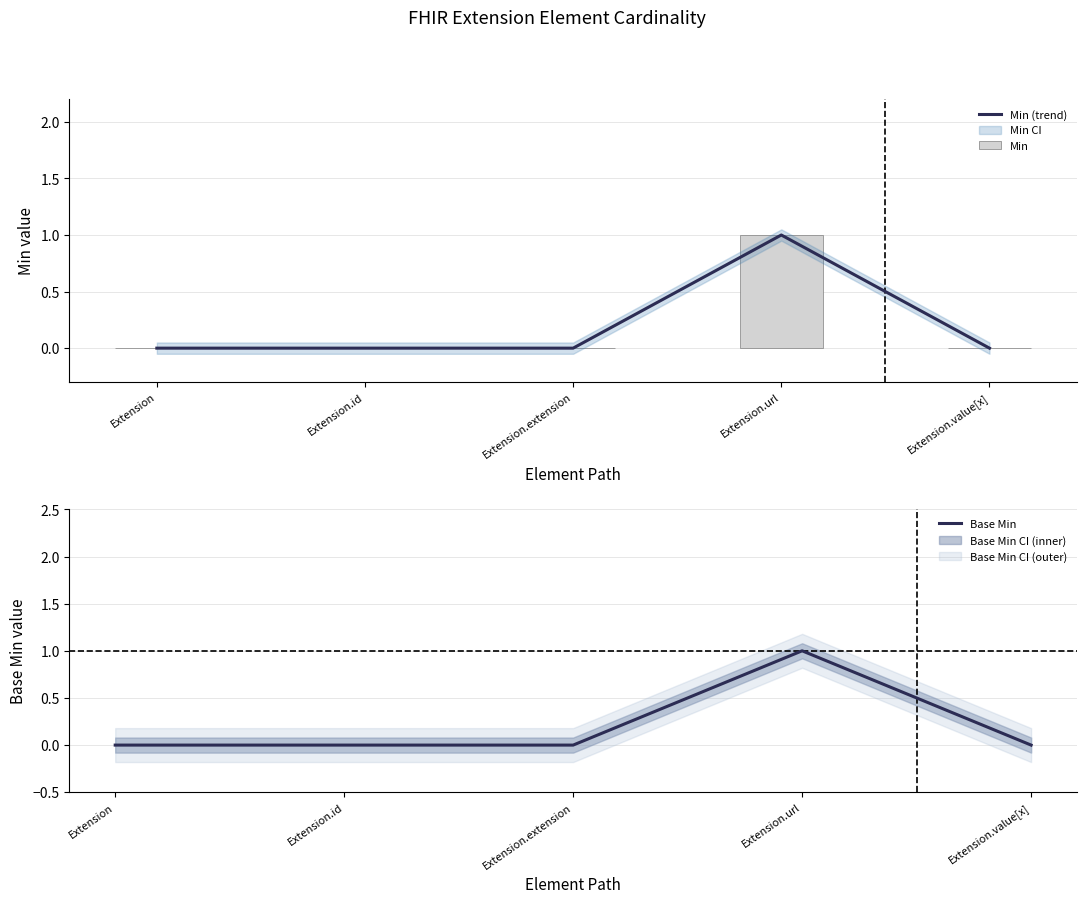

Which series has the widest spread of values?

Min (trend)